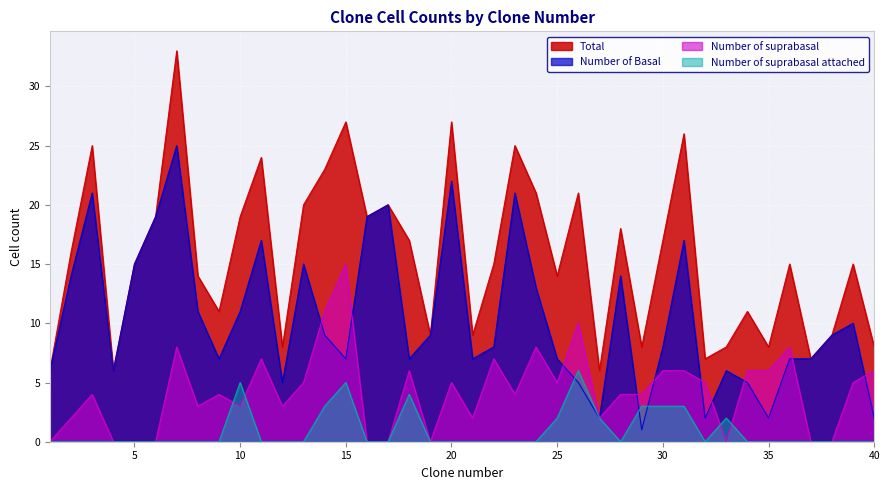

Rank the series by their maximum value, from highest to lowest.

Total, Number of Basal, Number of suprabasal, Number of suprabasal attached